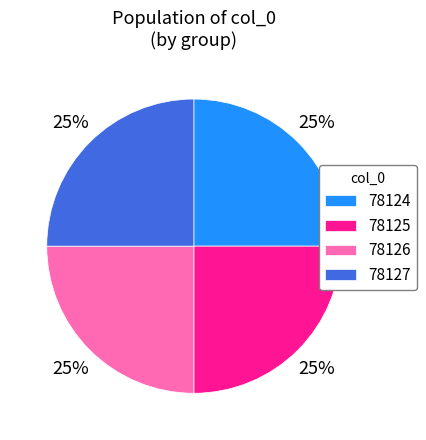

To the nearest percent, what portion does 78127 represent?

25%